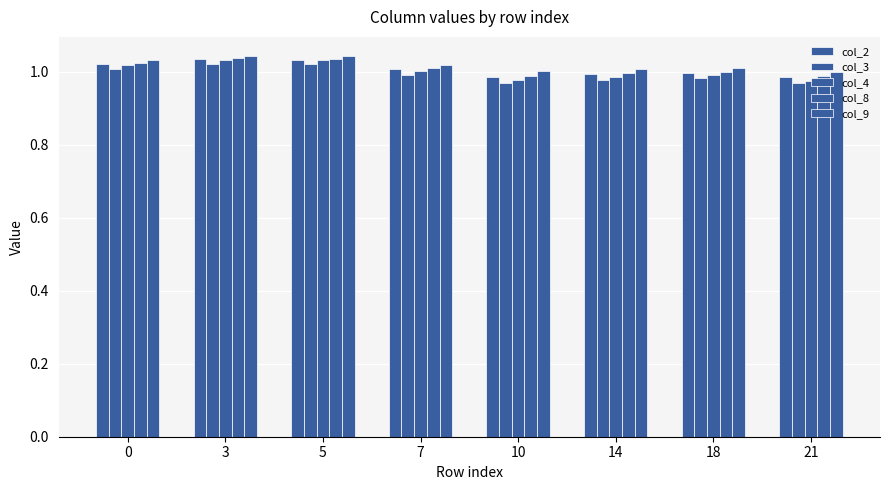

Which series has the largest total across all categories?

col_9